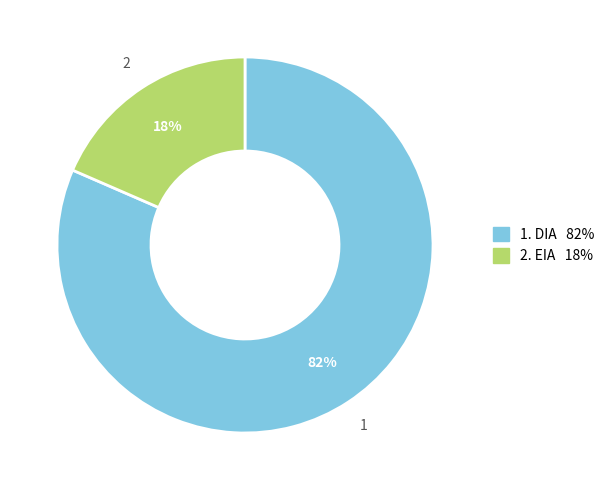

Count the number of slices in the pie.

2